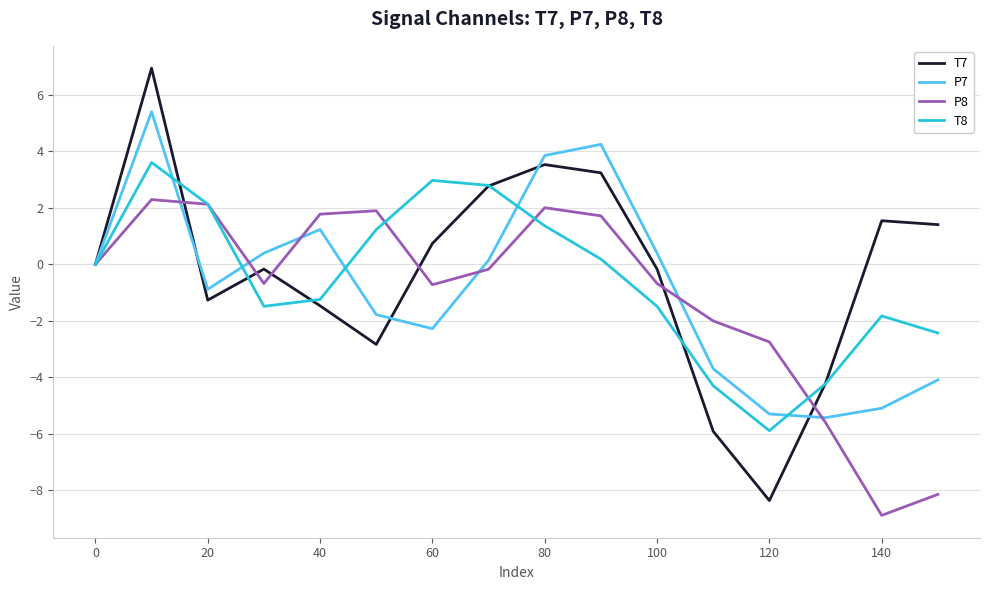

What is the difference between the maximum and minimum values in the T8 series?

9.5